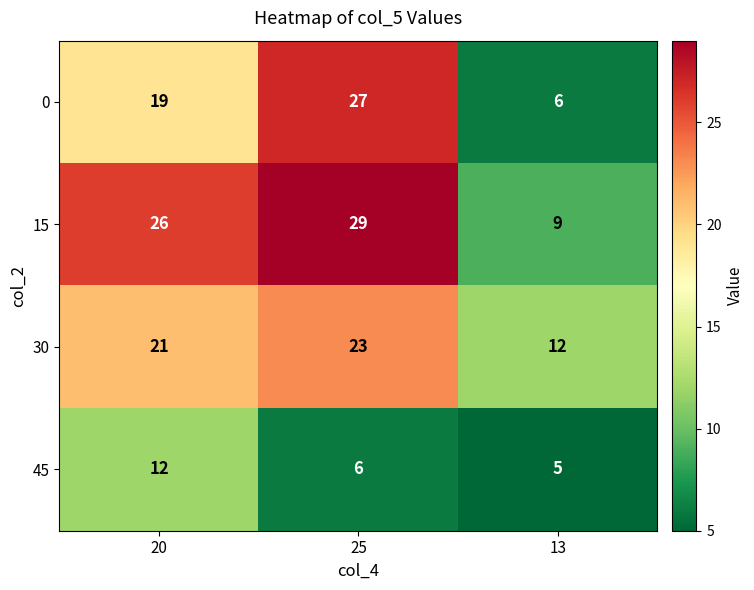

At 13, list the series in order from smallest to largest.

45, 0, 15, 30